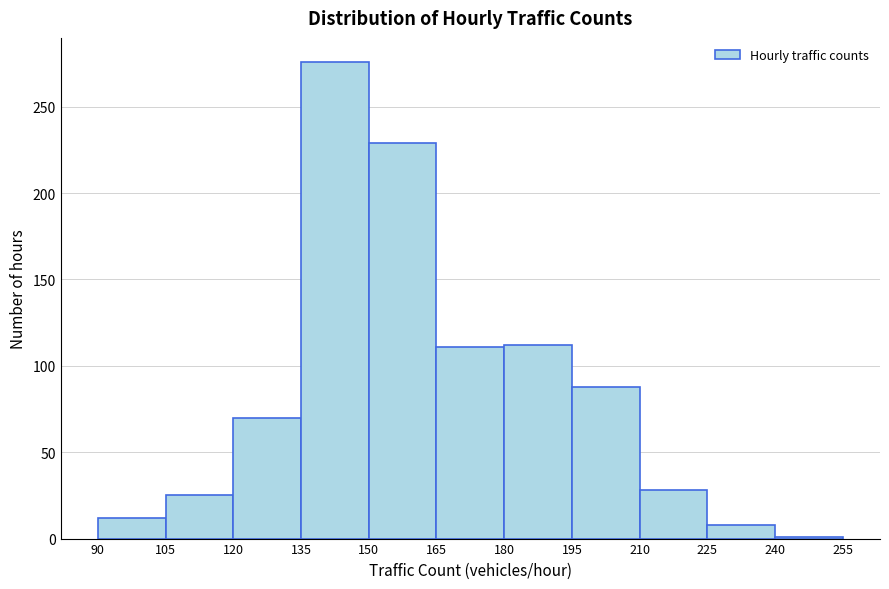

Which range on the x-axis has the tallest bar?

135 to 150